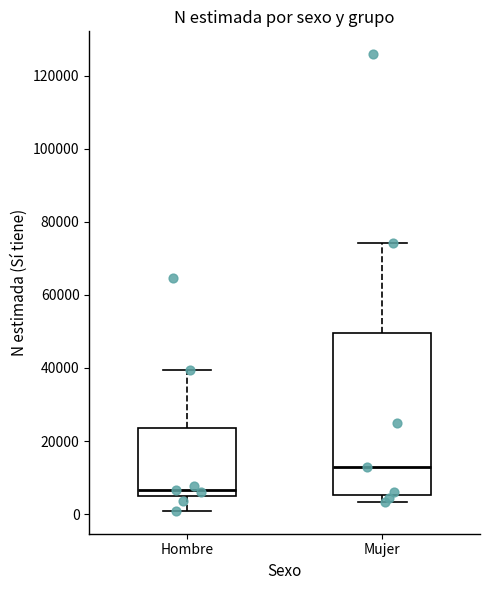

Which box has the highest median line?

Mujer